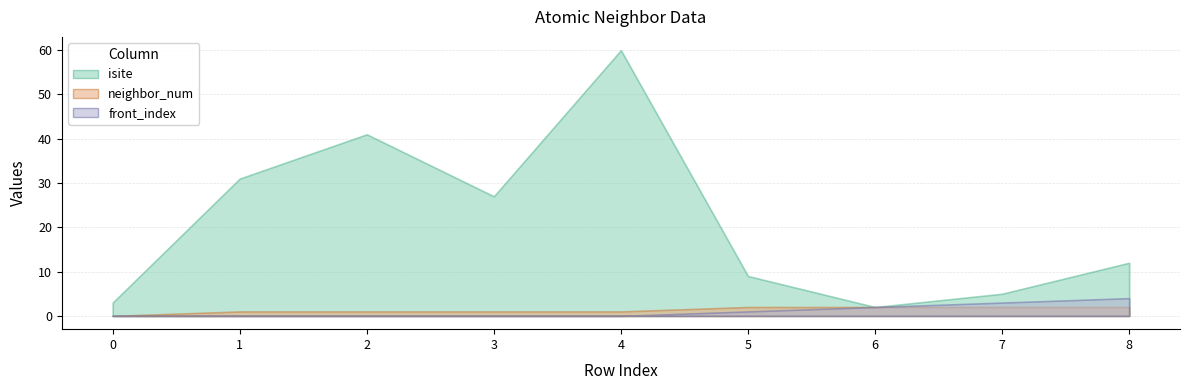

Reading right to left, list all the values displayed in this chart.

isite: 12	5	2	9	60	27	41	31	3
neighbor_num: 2	2	2	2	1	1	1	1	0
front_index: 4	3	2	1	0	0	0	0	0